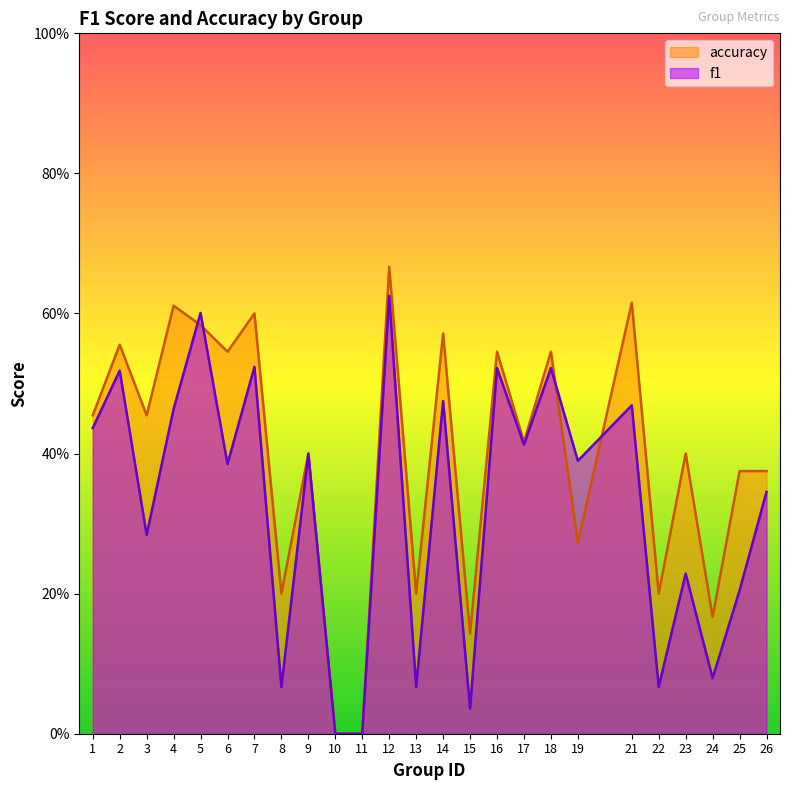

Rank the categories by accuracy value from lowest to highest.

10, 11, 15, 24, 8, 13, 22, 19, 25, 26, 9, 23, 17, 1, 3, 6, 16, 18, 2, 14, 5, 7, 4, 21, 12